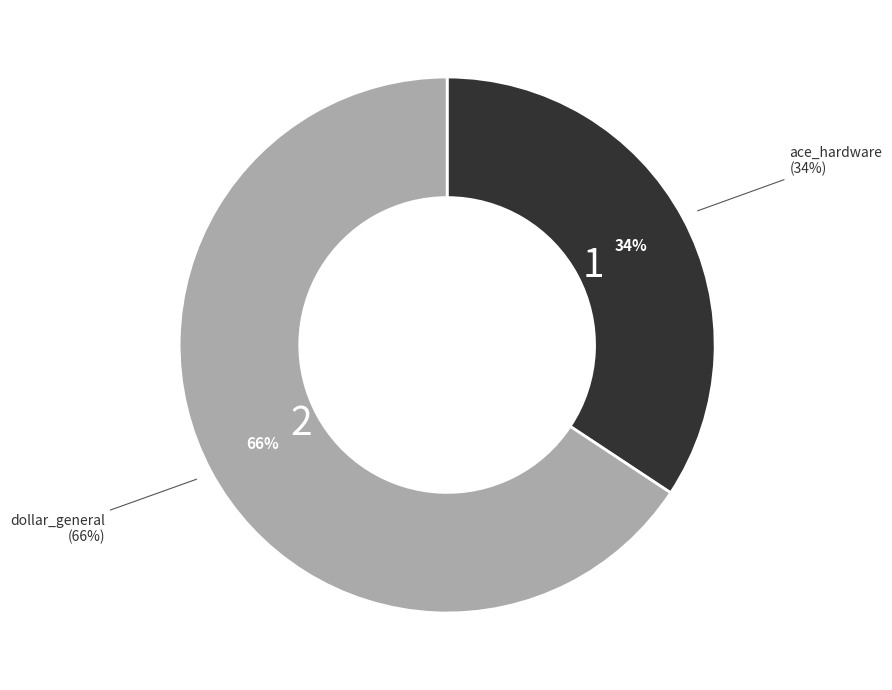

What percentage is the ace_hardware slice, to the nearest percent?

34%